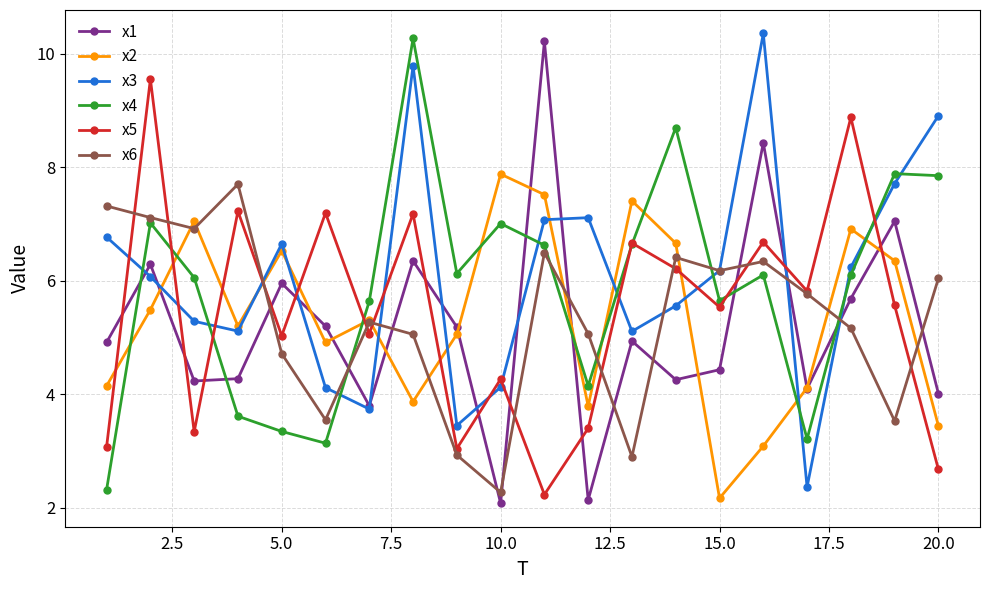

What is the minimum value for x5?

2.2